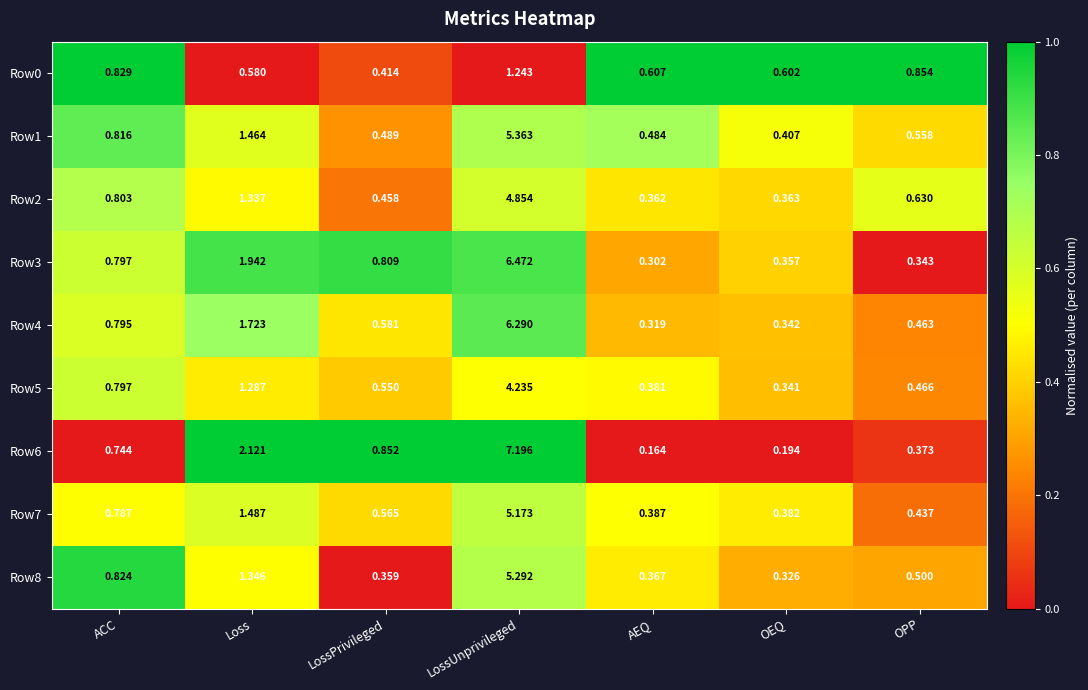

Is the value of Row0 at OPP greater than the value of Row2 at LossUnprivileged?

No